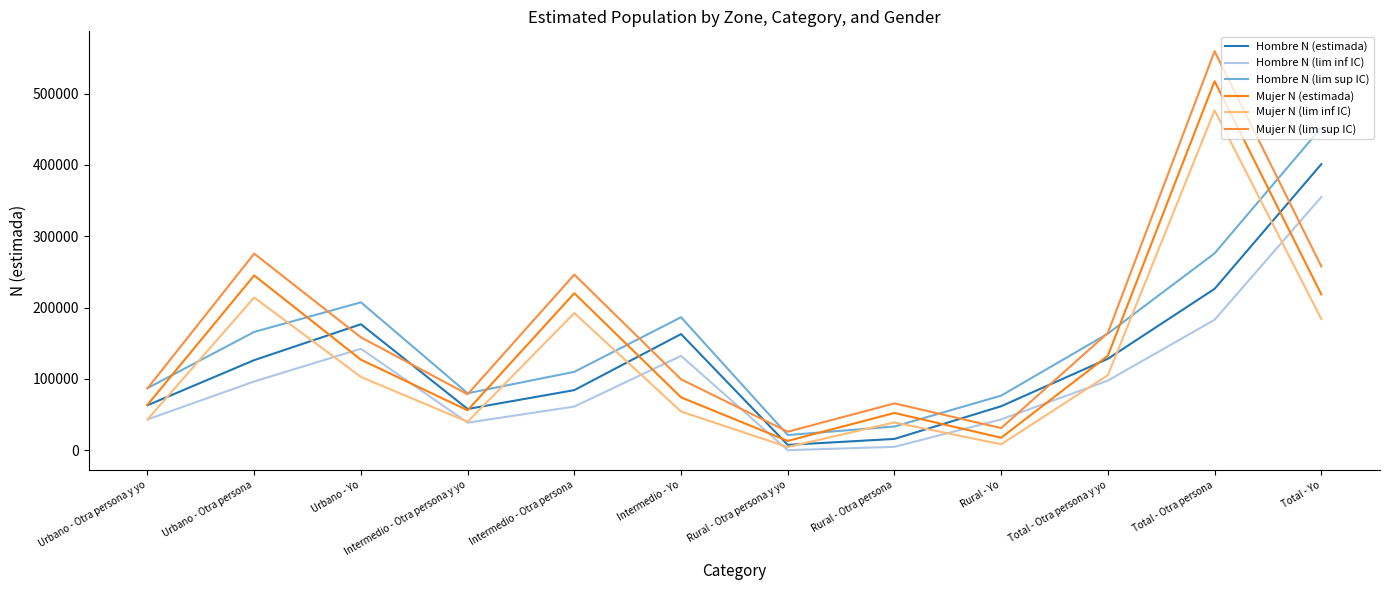

What is the difference between the highest and lowest values at Urbano - Otra persona?

179201